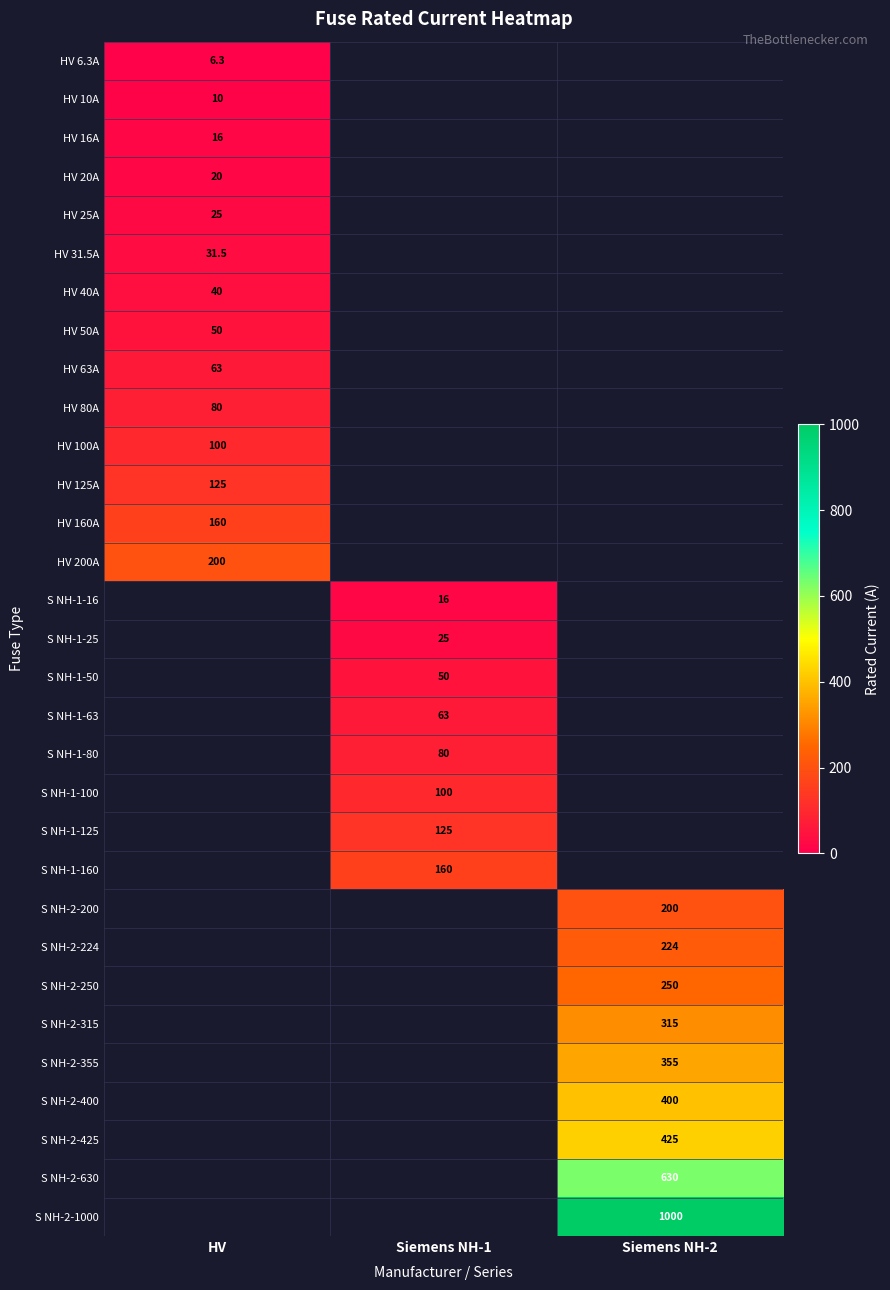

How many series are shown in this chart?

31